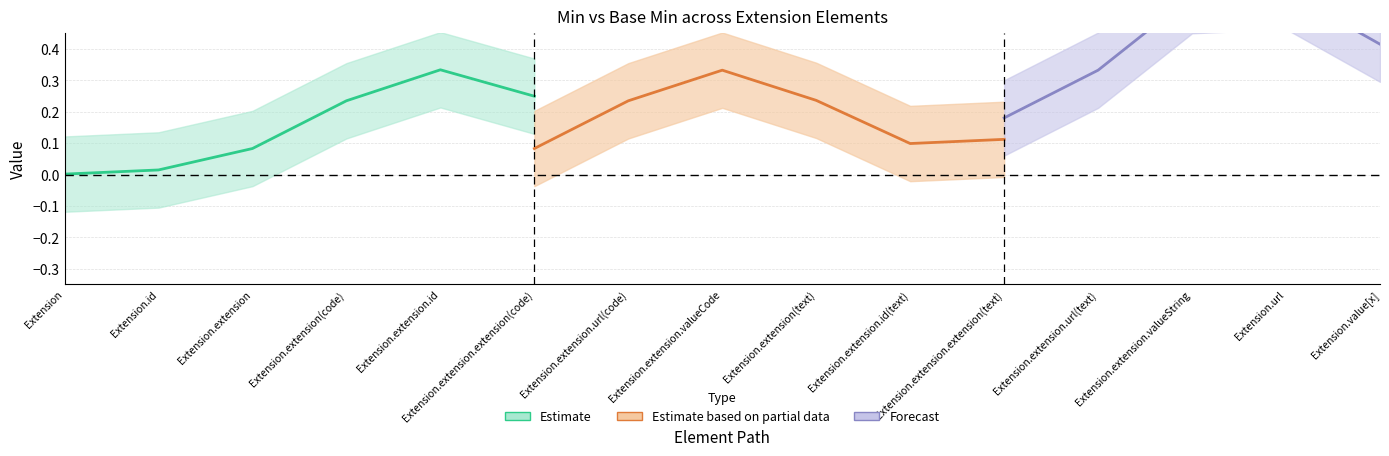

How many interior local peaks does the Min series have?

2